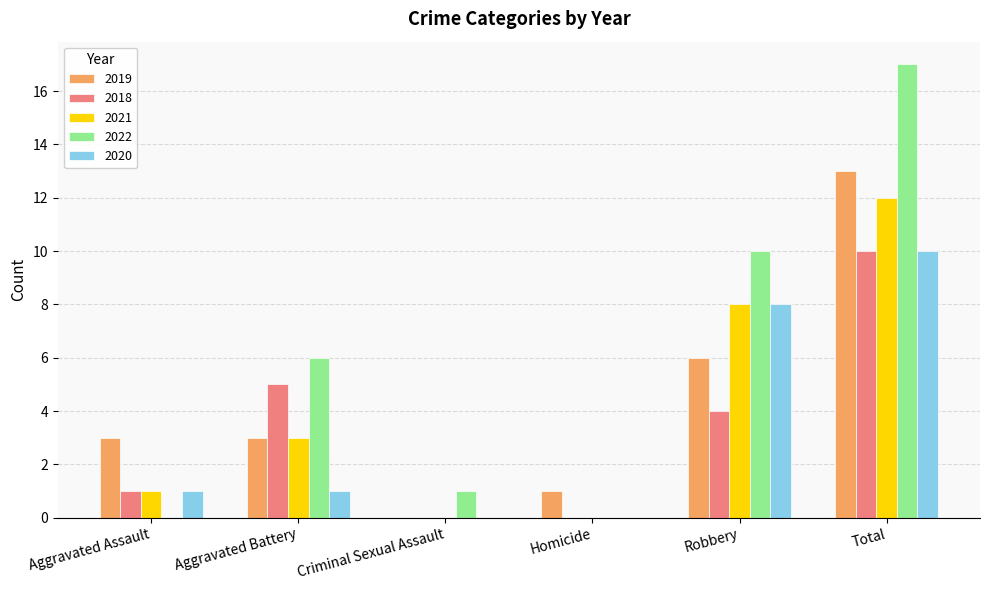

How many series are shown in this chart?

5